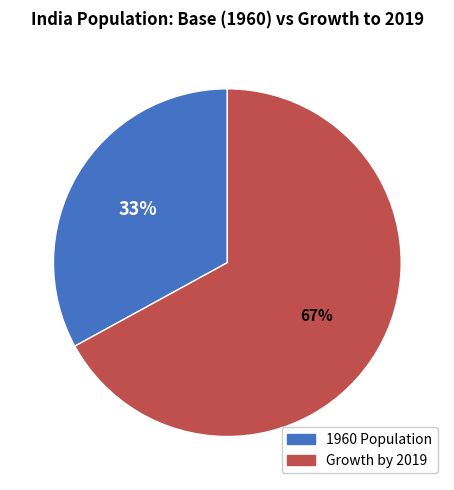

Is there any slice that represents more than half of the pie?

Yes